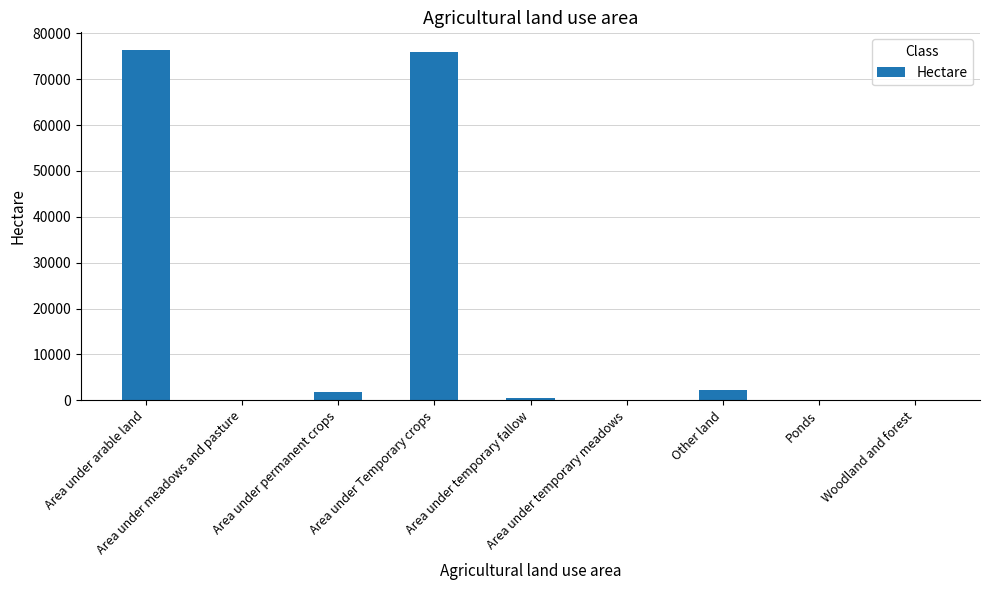

What is the maximum value shown in the chart?

76398.6